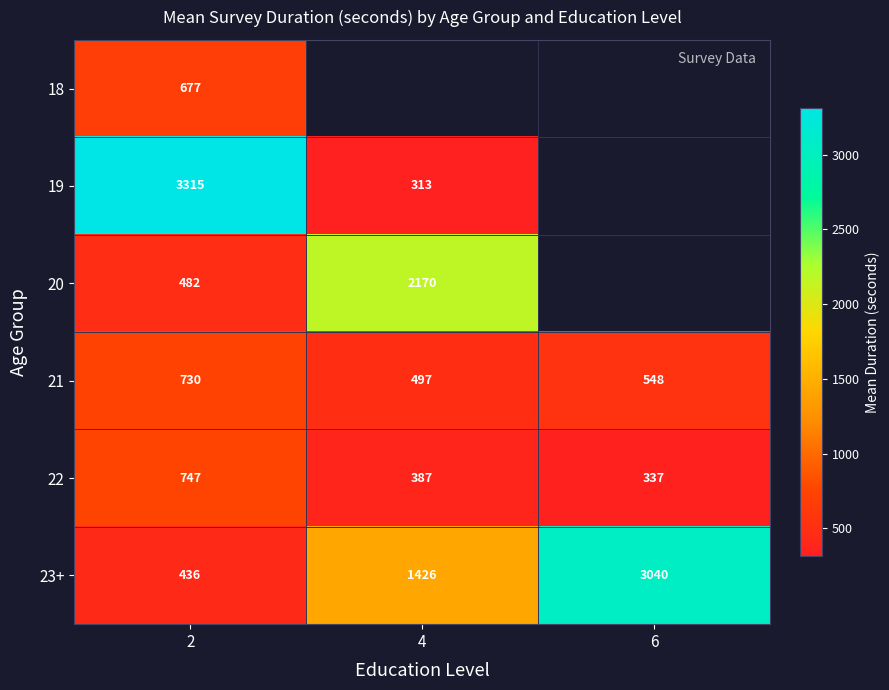

How many values in the 21 series are below 548?

1